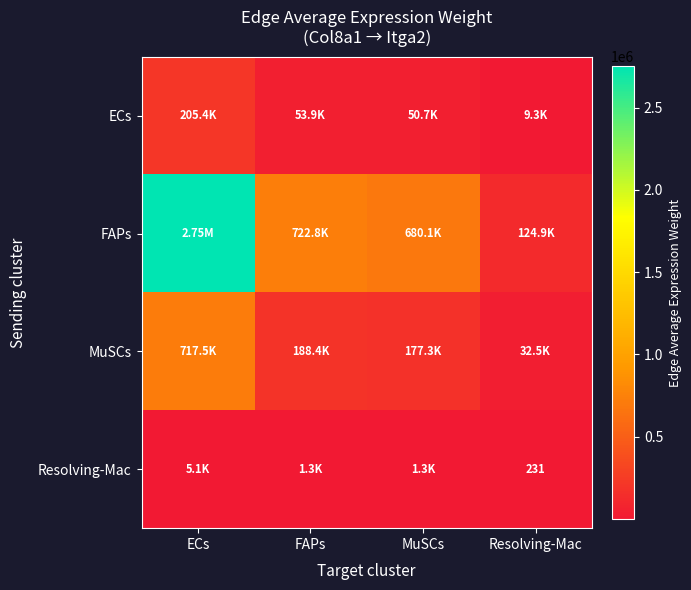

Is the value of FAPs at MuSCs greater than the value of MuSCs at MuSCs?

Yes